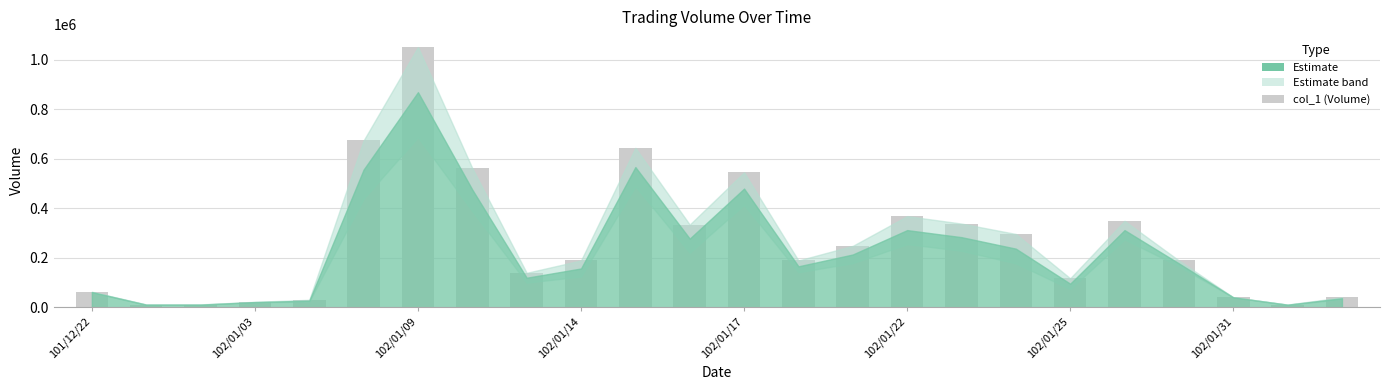

What is the difference between the maximum and second lowest values?

1041000